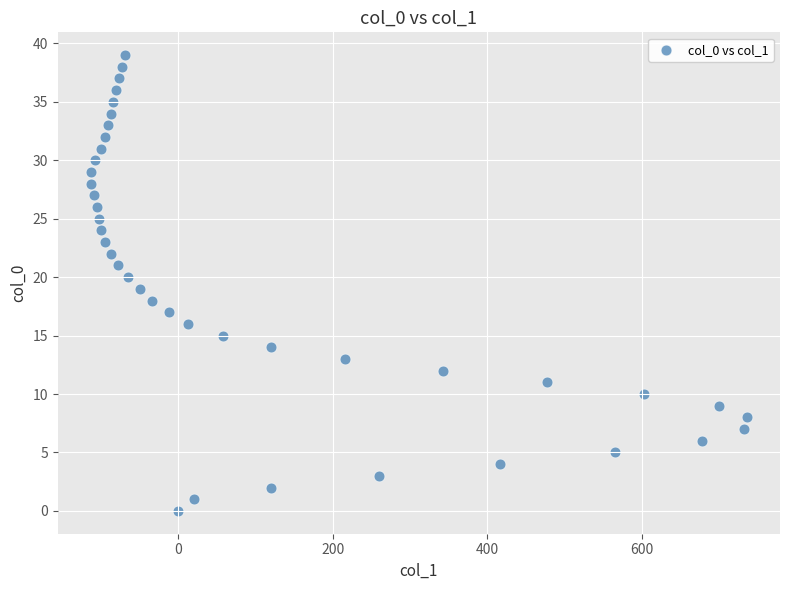

What is the range of Y values (max minus min)?

39